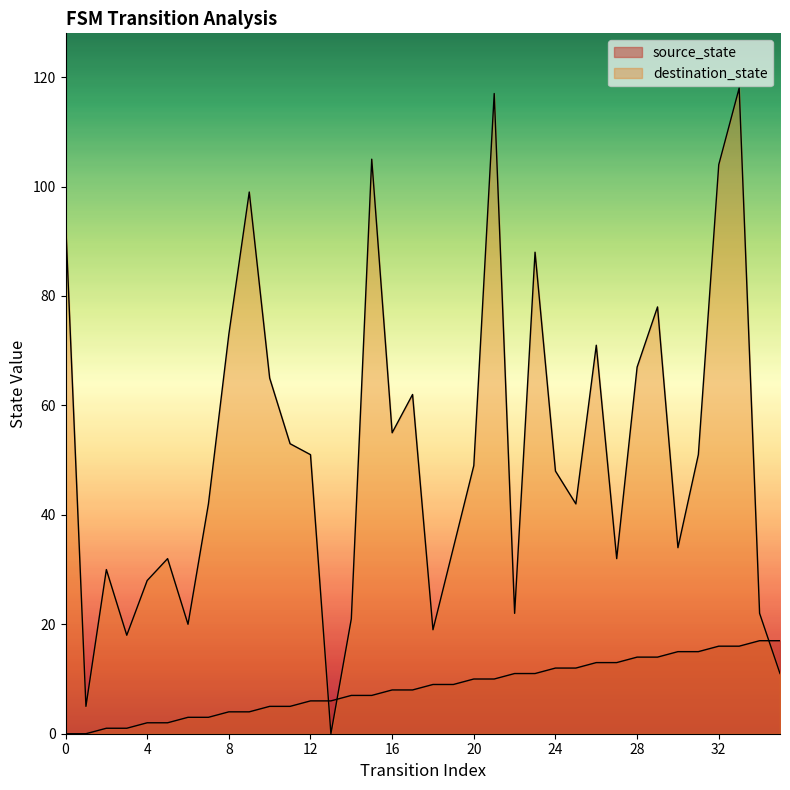

Is the value of source_state at 24 greater than the value of destination_state at 24?

No